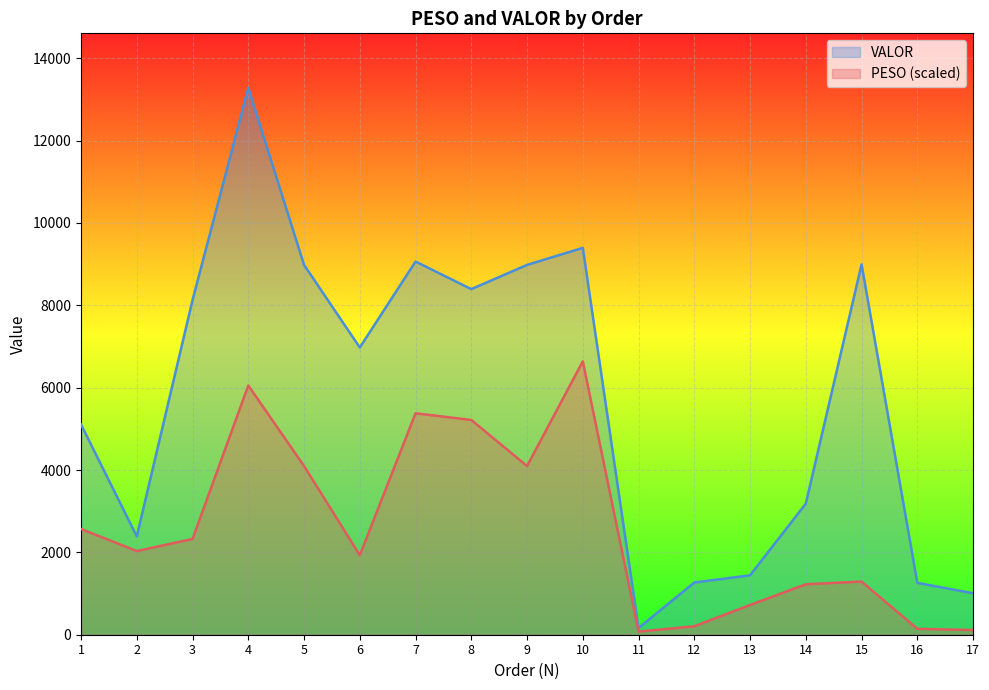

How many lines are shown in the chart?

2